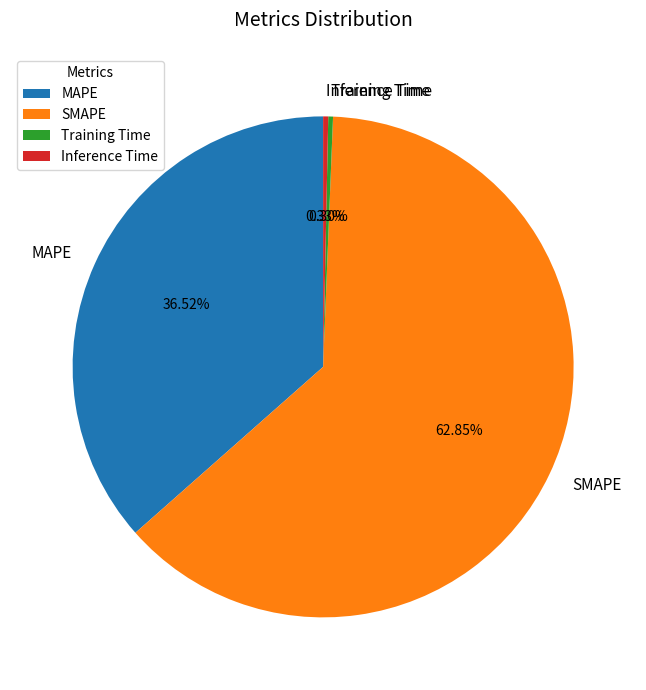

Is it true that Training Time is 14% of the pie?

False